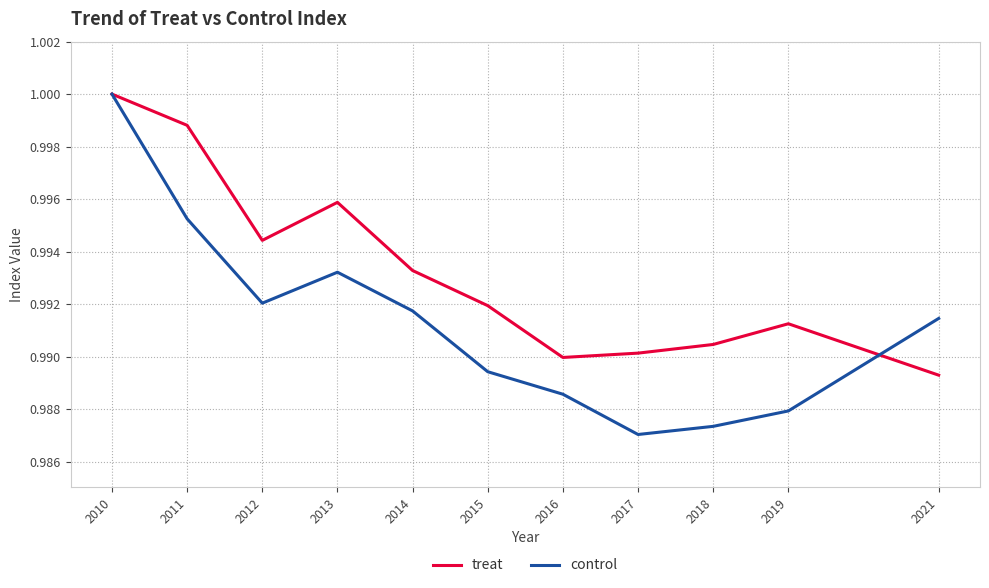

Which series has the largest range (max minus min)?

control